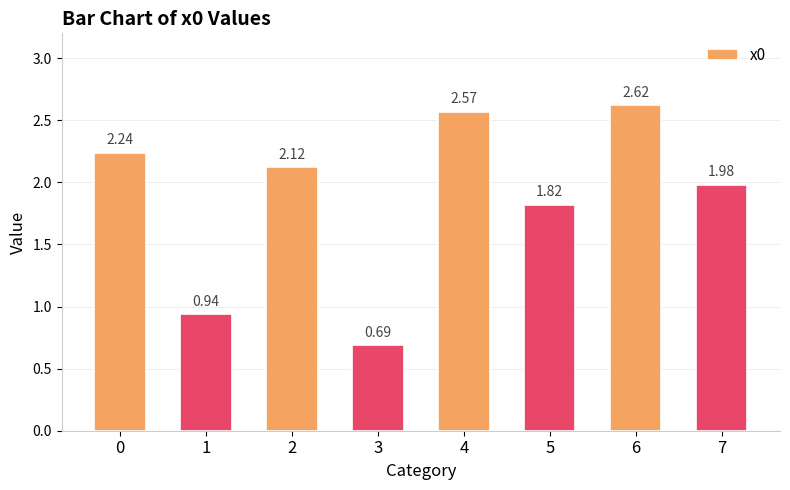

What is the sum of the values at 3 and 4?

3.3